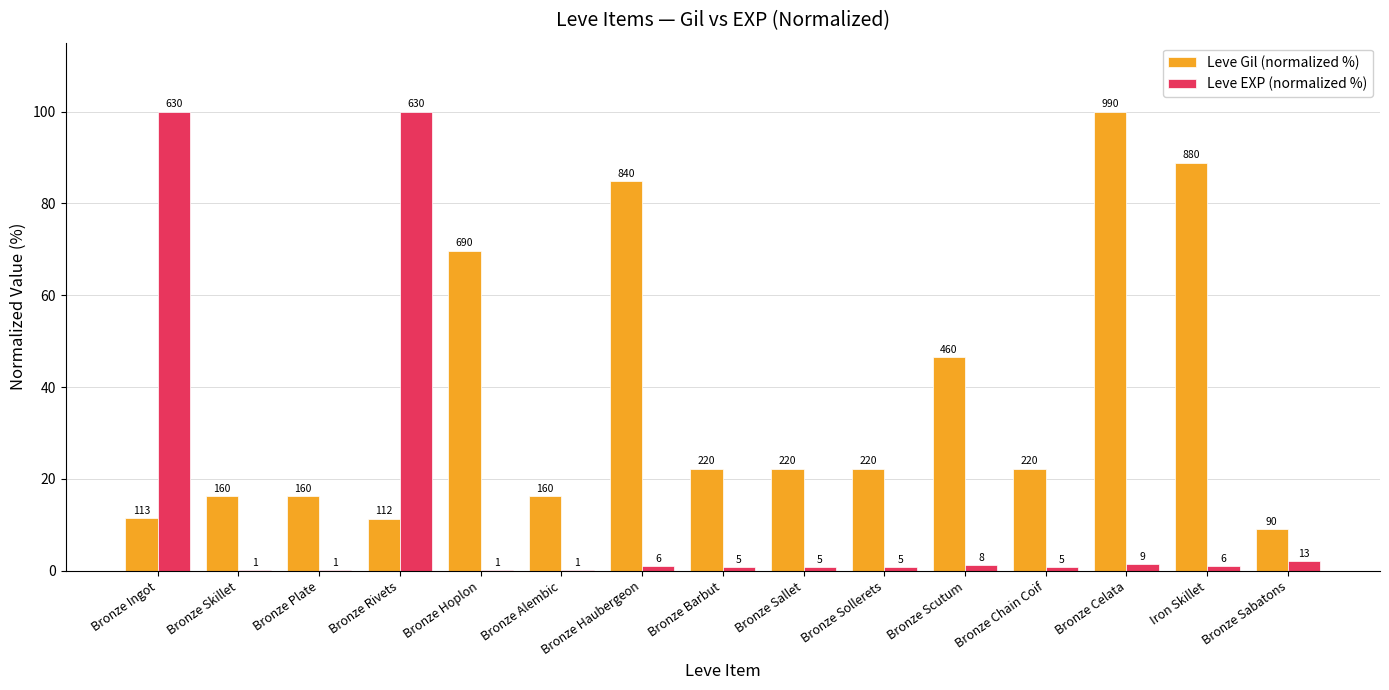

How many groups of bars are there?

15